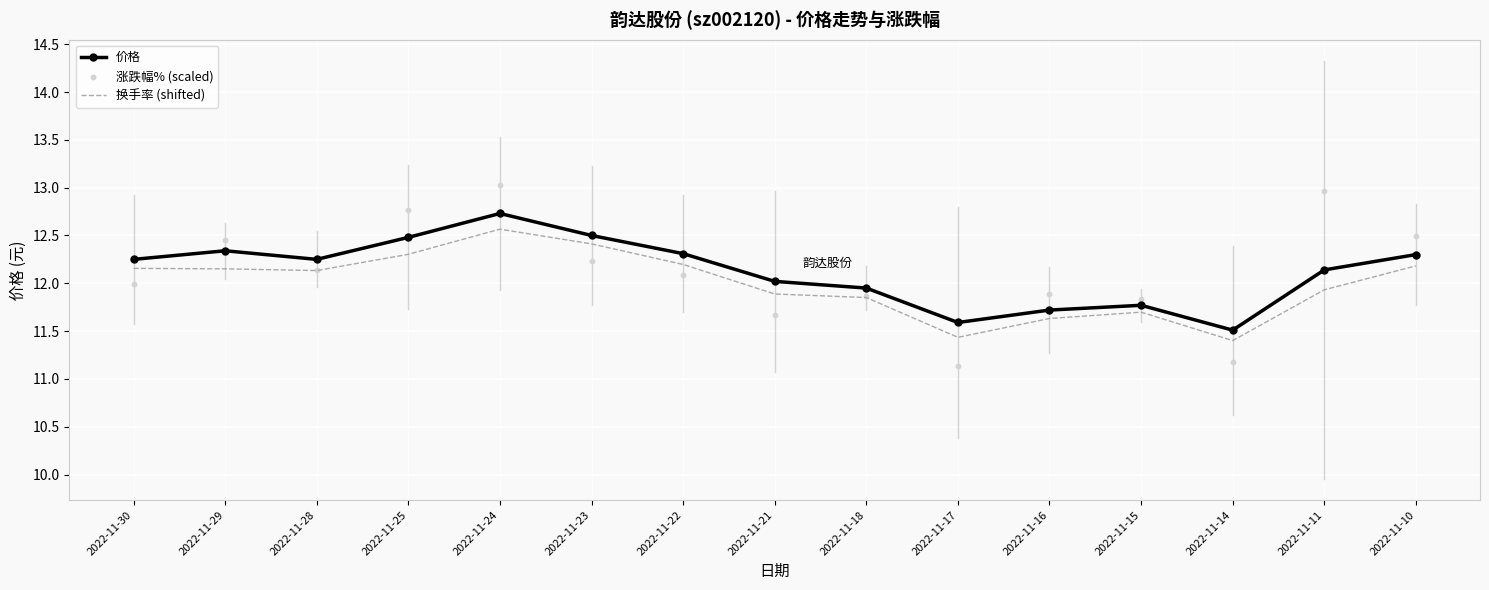

What are all the series names shown in the legend?

价格, 换手率 (shifted), 涨跌幅% (scaled)